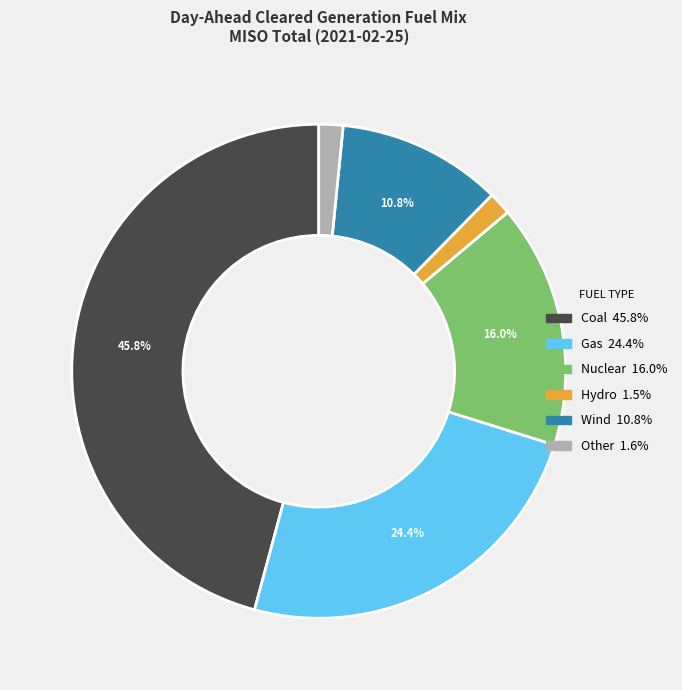

Count the number of slices in the pie.

6